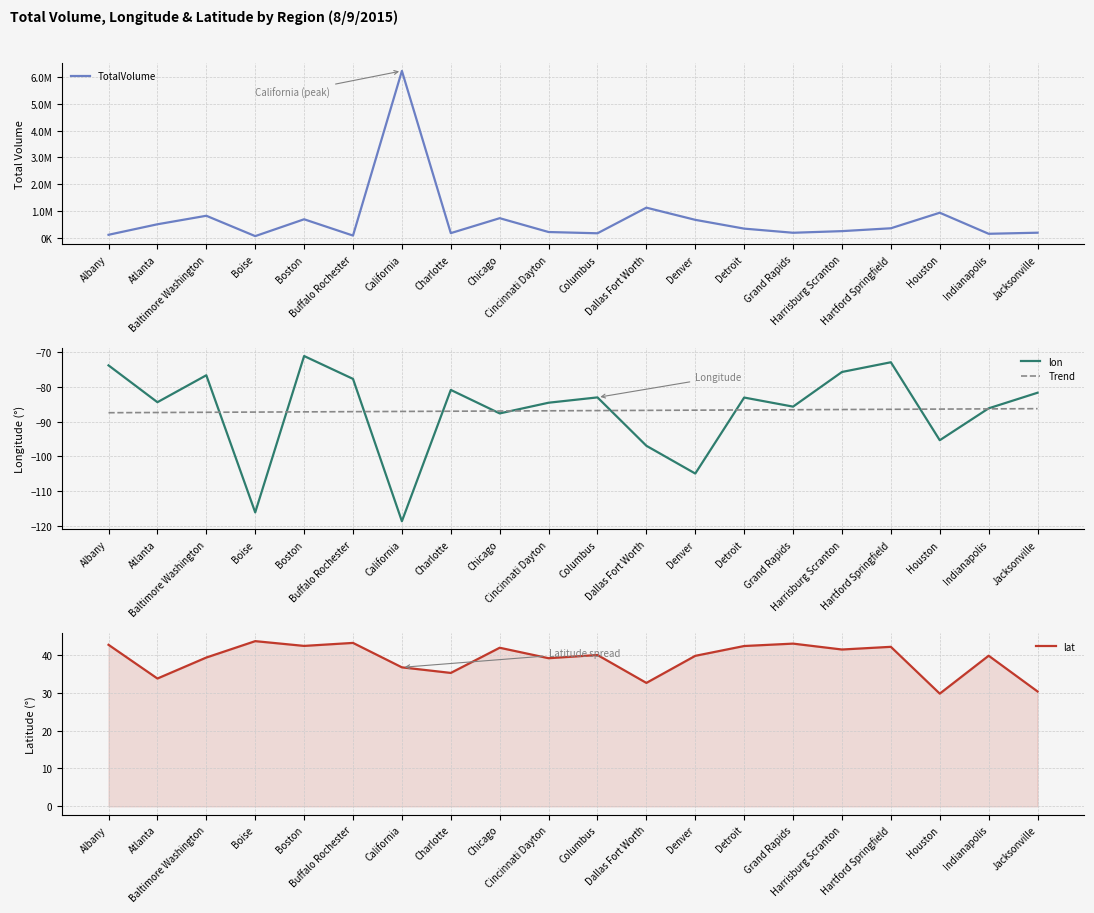

What is the greatest value displayed?

6232081.3